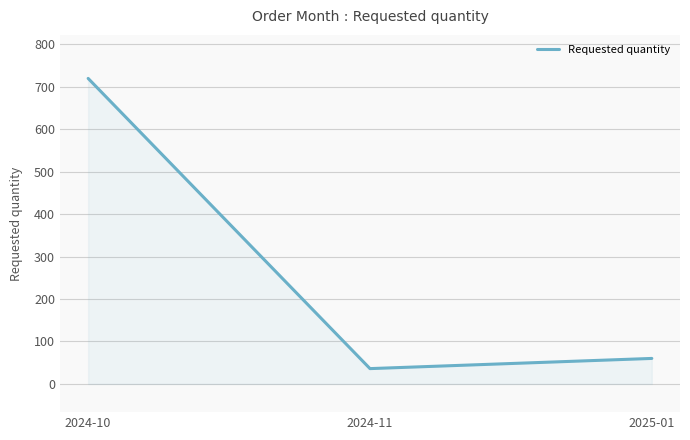

Which category has the highest value across all series?

2024-10